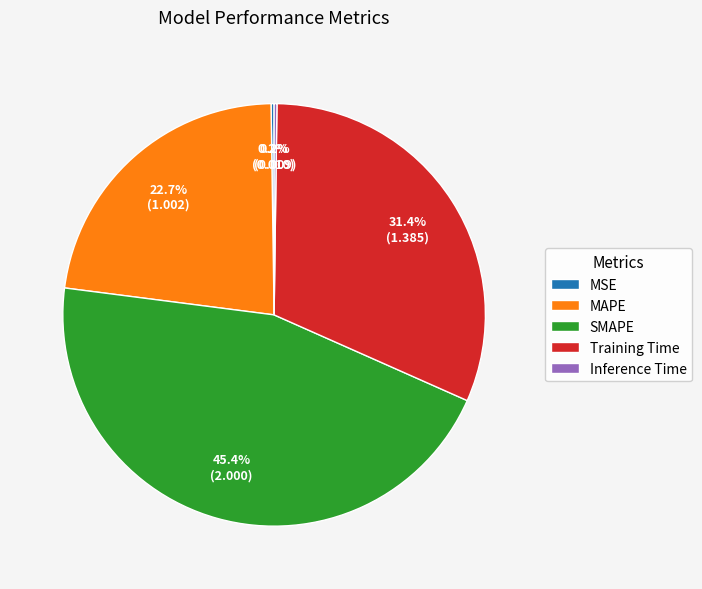

To the nearest percent, what is the combined percentage of SMAPE and Training Time?

77%